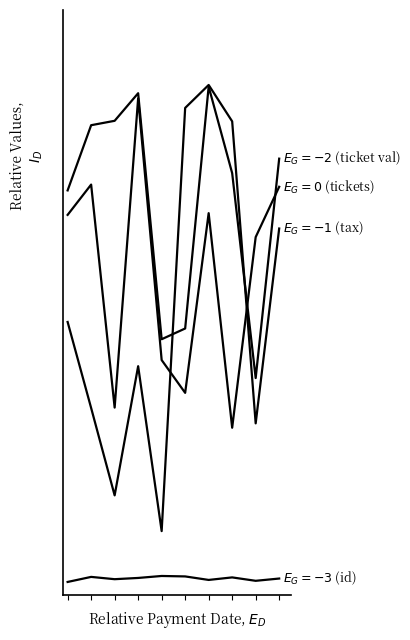

Does the chart display data point markers on the line(s)?

No